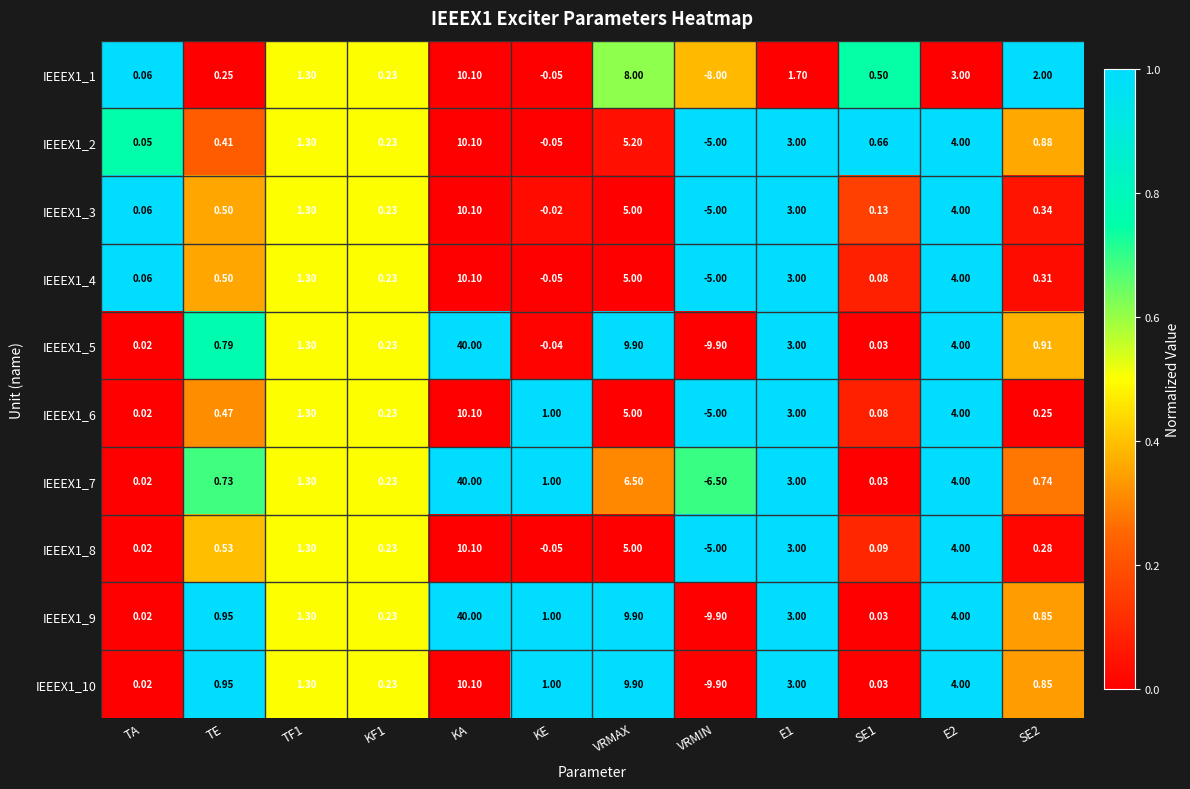

What is the total value across all series at E2?

39.0